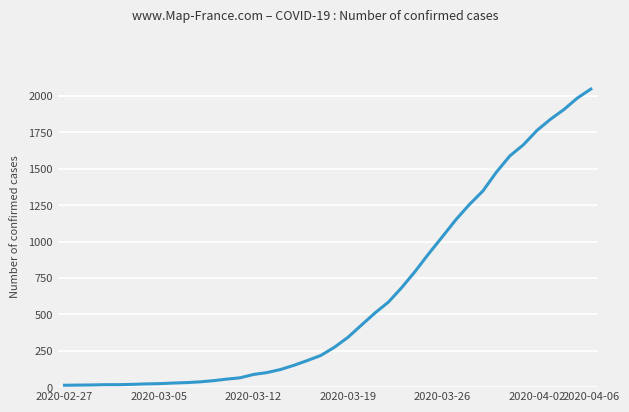

What is the greatest value displayed?

2047